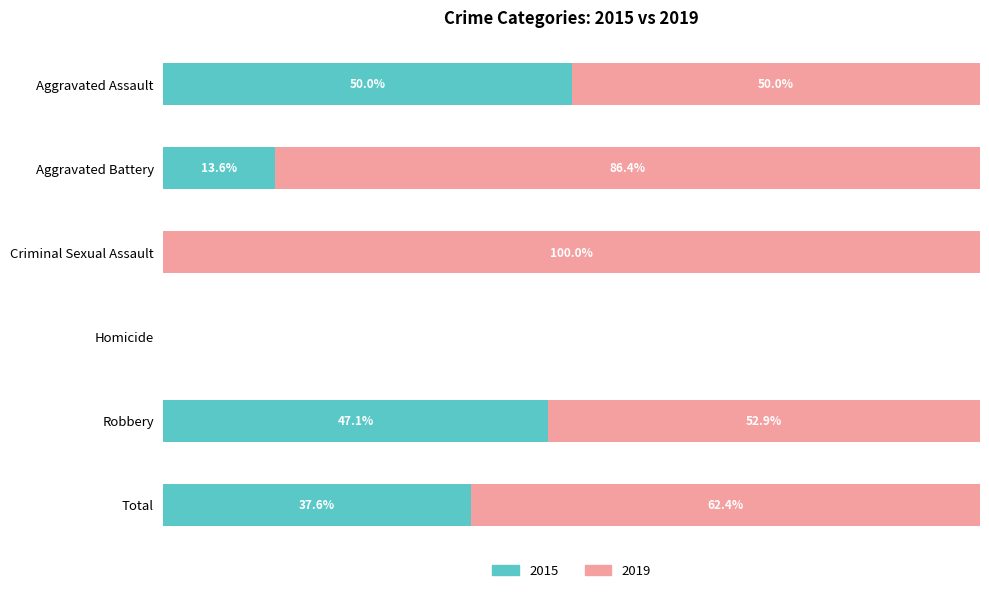

Where is 2015 nearest to the value 25?

Aggravated Battery